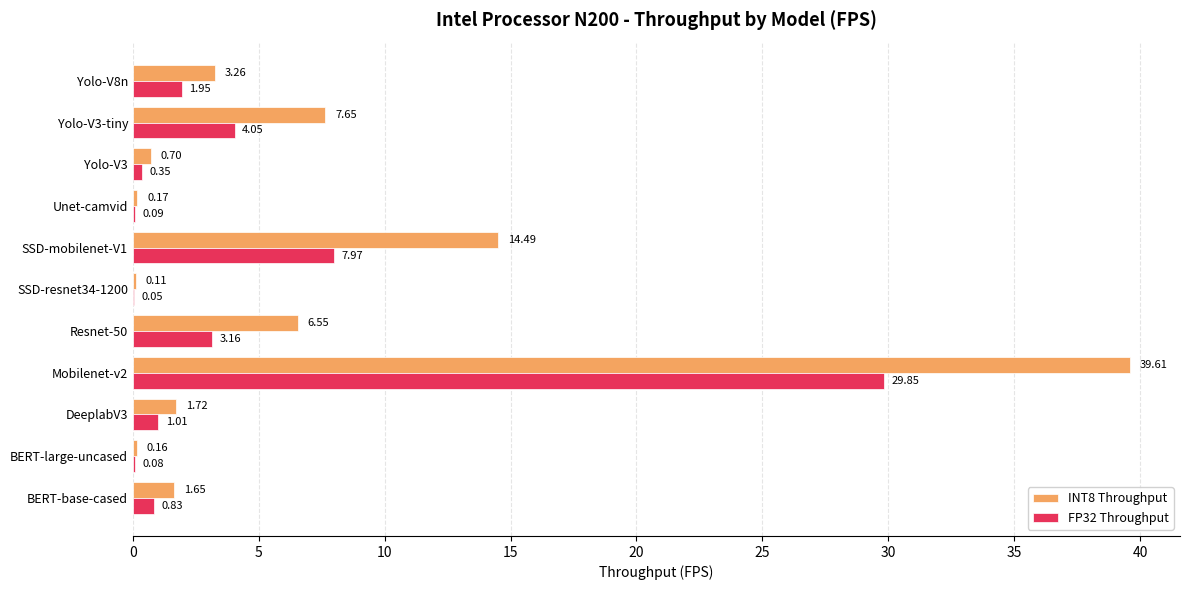

What is the sum of the FP32 Throughput values at Resnet-50 and Yolo-V3-tiny?

7.2